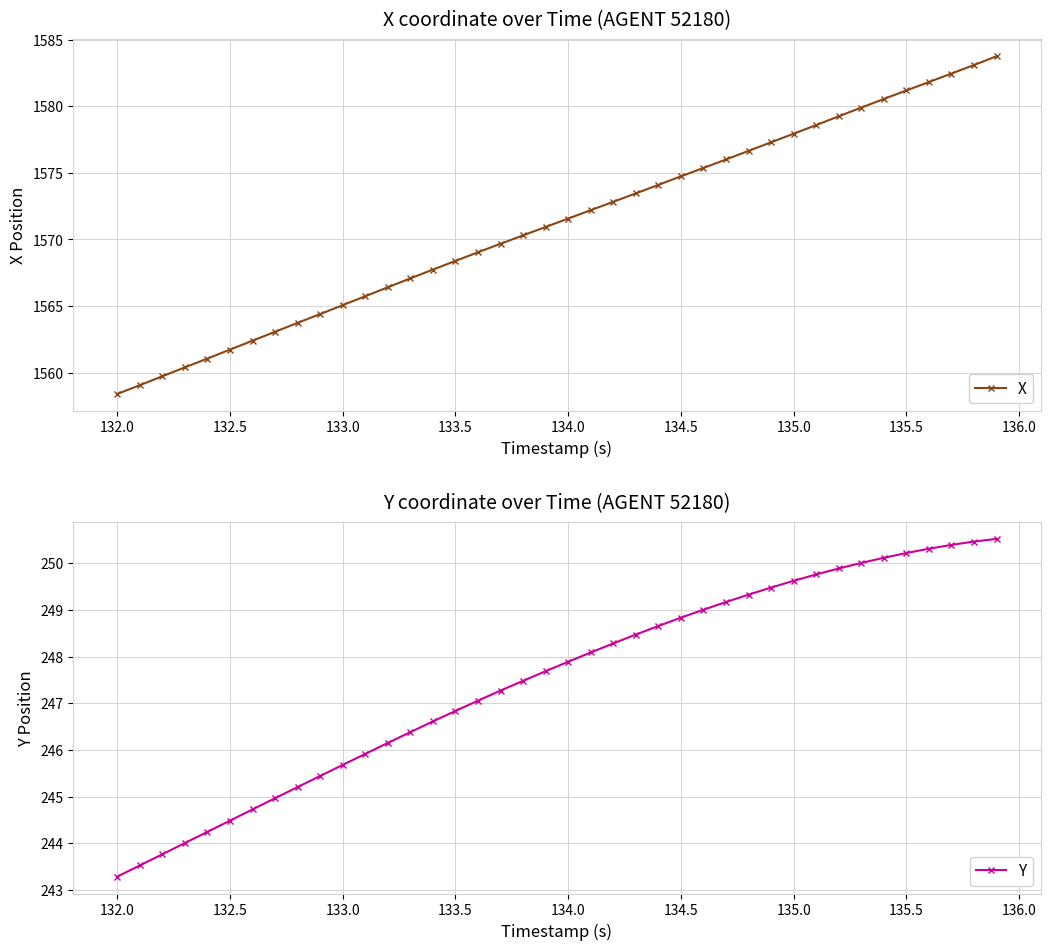

Does the chart have visible grid lines?

Yes